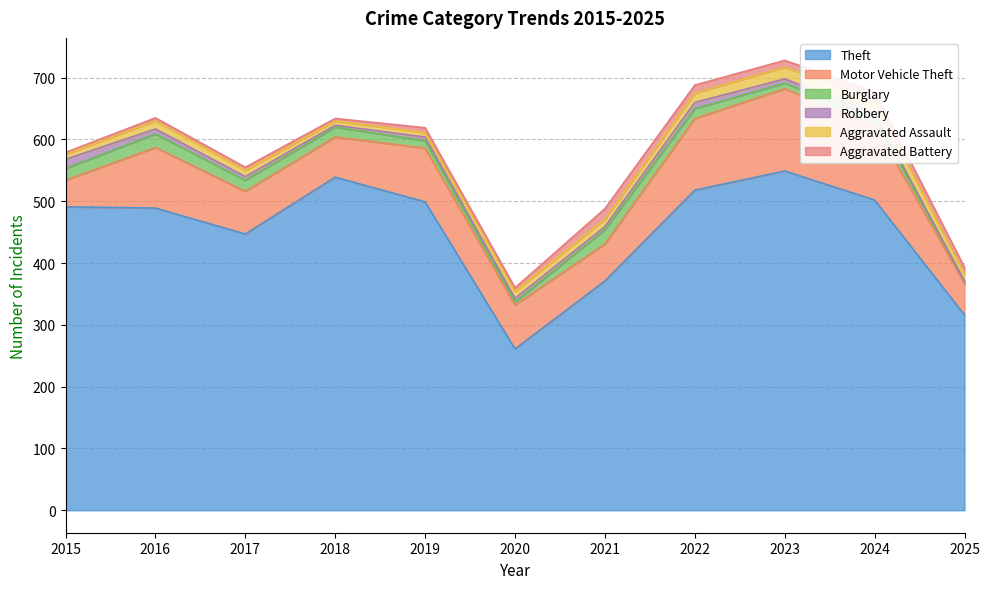

At which label is Aggravated Battery closest to 10?

2023